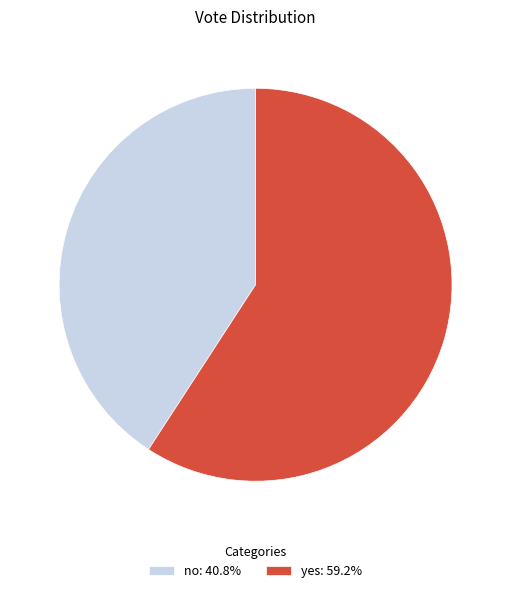

Is the sum of no: 40.8% and yes: 59.2% greater than half?

Yes